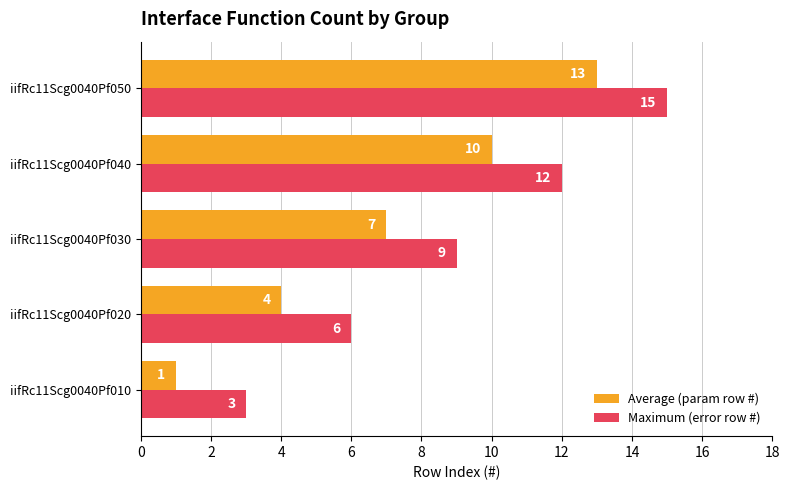

At which category does the chart reach its minimum across all series?

iifRc11Scg0040Pf010